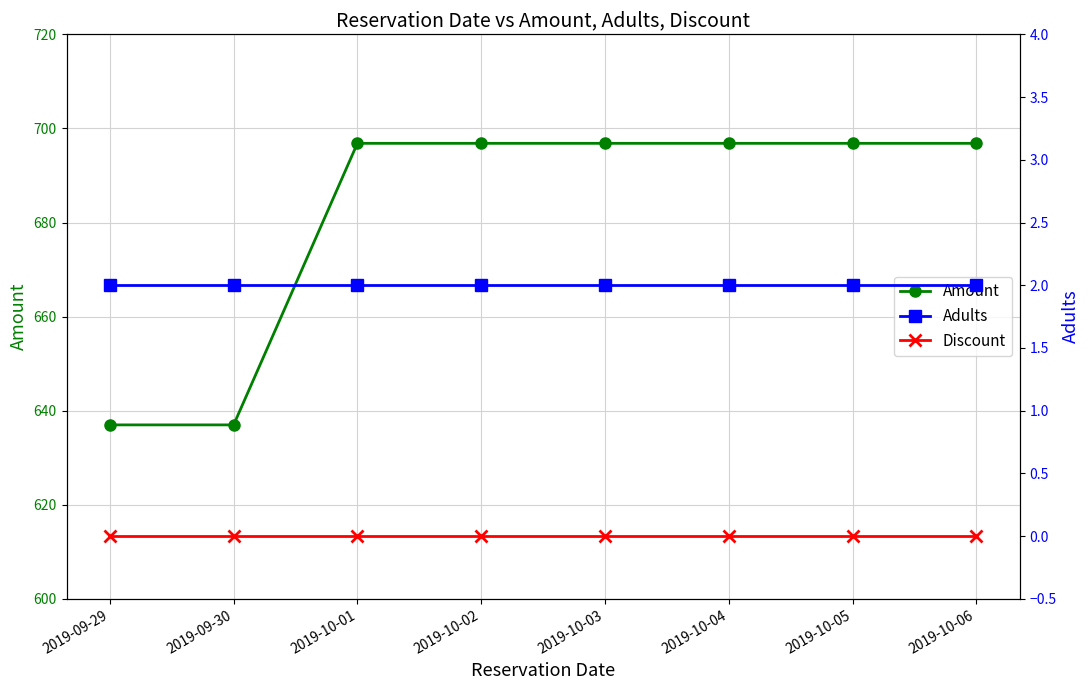

What is the average value of the Amount series?

681.9